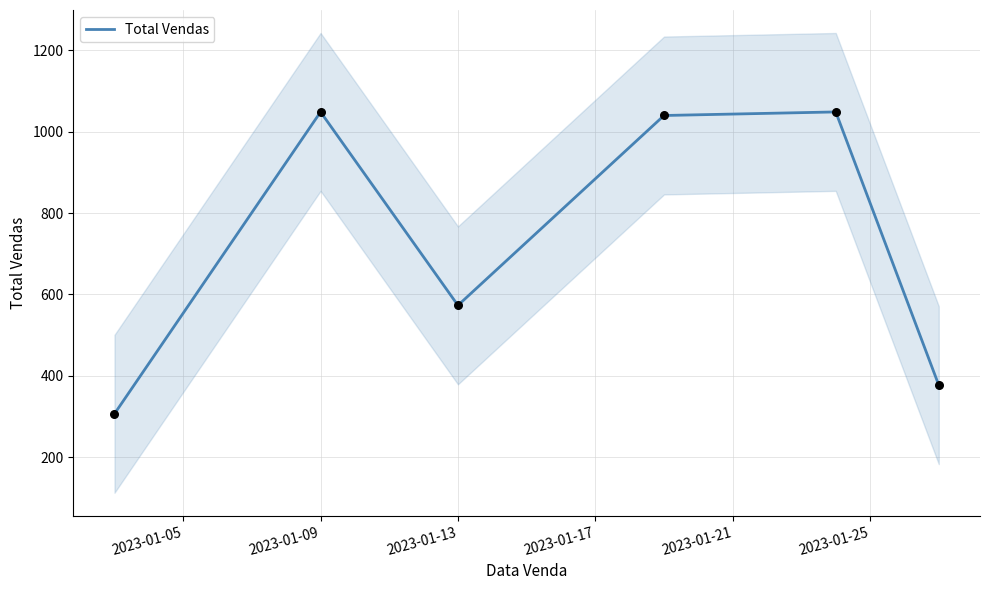

At which label is Total Vendas closest to 677?

2023-01-13